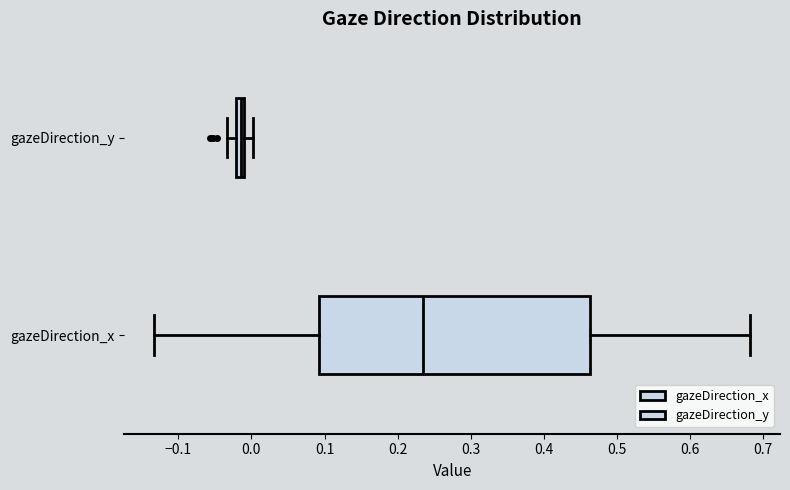

Where does the left whisker of the box for gazeDirection_y end on the x-axis? The values are not printed on the chart, so give them approximately, as read against the axis.

-0.03